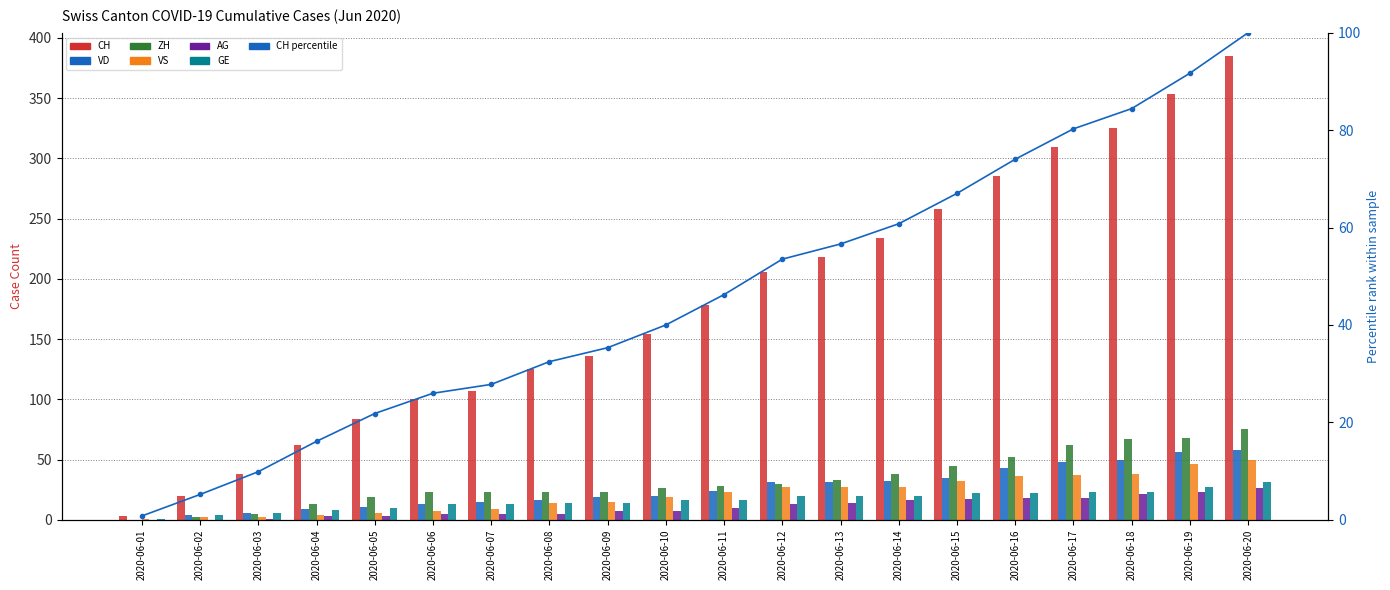

How many bars are there in total?

120